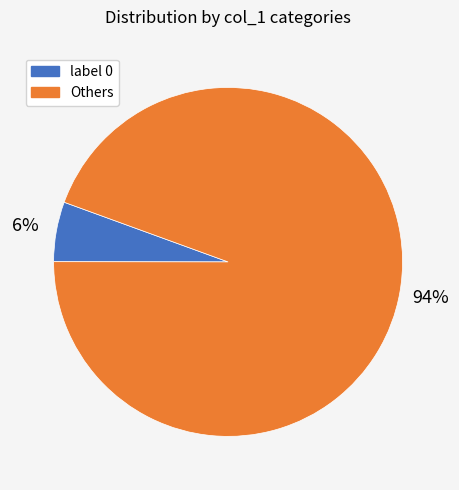

To the nearest percent, what is the average slice percentage?

50%